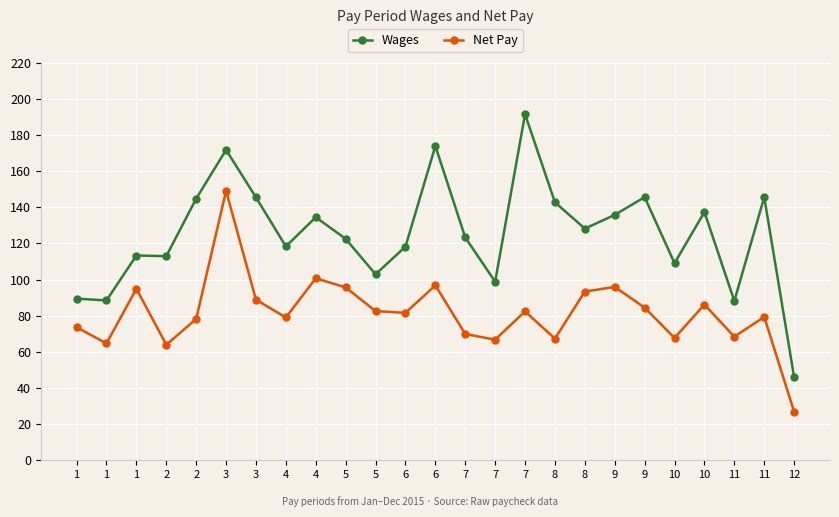

Which series has the largest total across all categories?

Wages